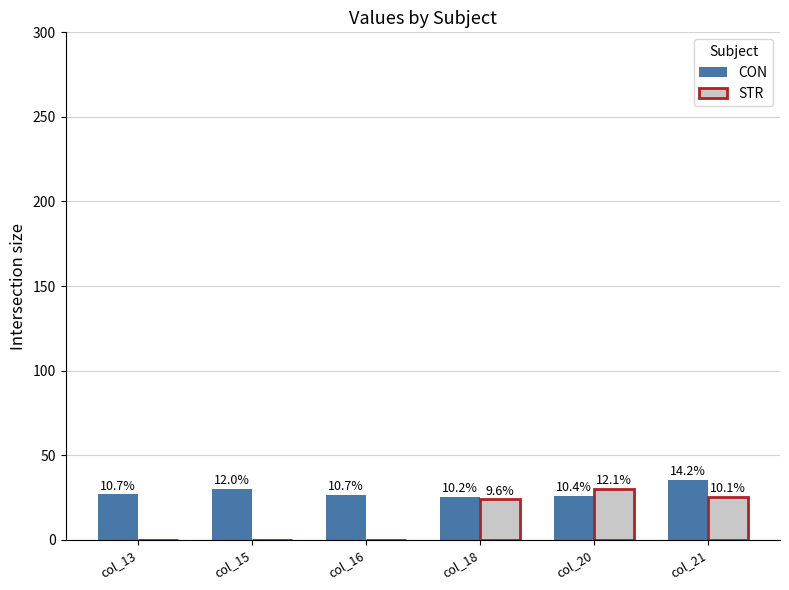

Is it true that STR equals 10.8 at col_16?

False